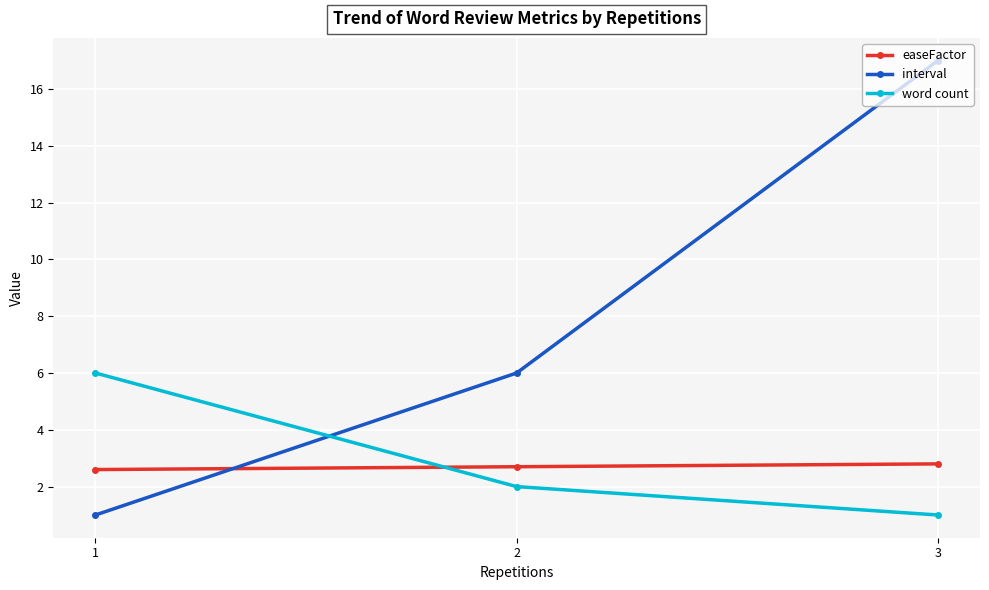

Which series changed the most between 1 and 2?

interval